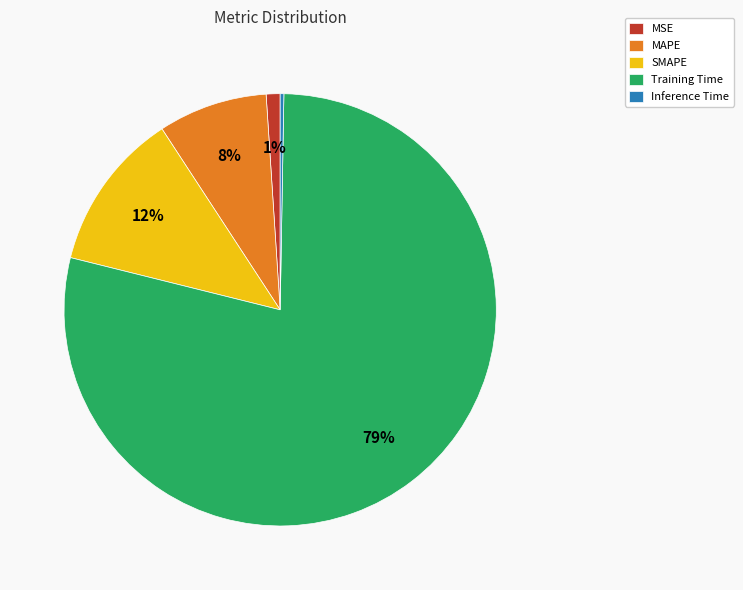

Is the sum of SMAPE and Training Time greater than half?

Yes